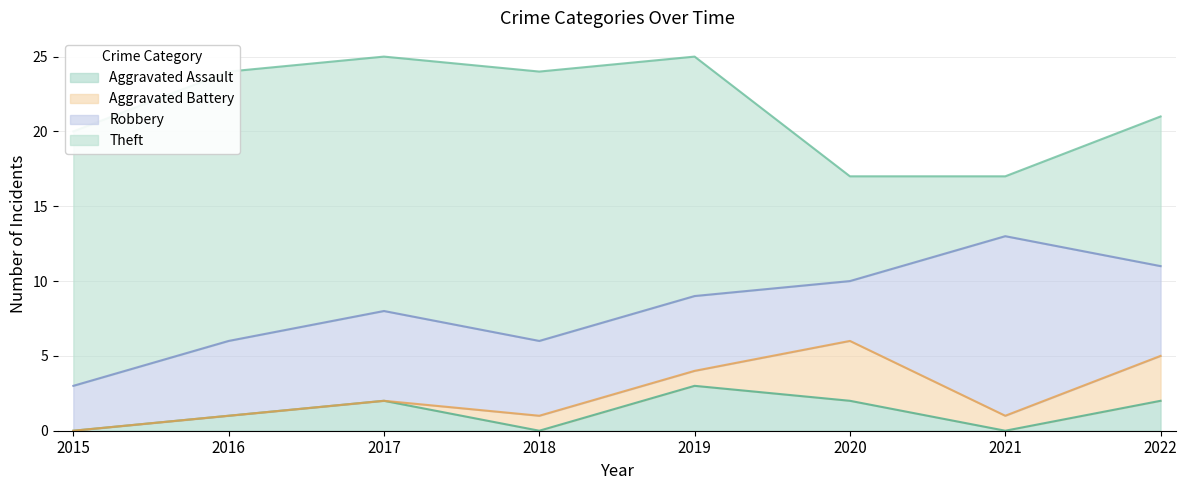

Reading left to right, extract all data points from this chart.

Aggravated Assault: 2015=0	2016=1	2017=2	2018=0	2019=3	2020=2	2021=0	2022=2
Aggravated Battery: 2015=0	2016=0	2017=0	2018=1	2019=1	2020=4	2021=1	2022=3
Robbery: 2015=3	2016=5	2017=6	2018=5	2019=5	2020=4	2021=12	2022=6
Theft: 2015=17	2016=18	2017=17	2018=18	2019=16	2020=7	2021=4	2022=10